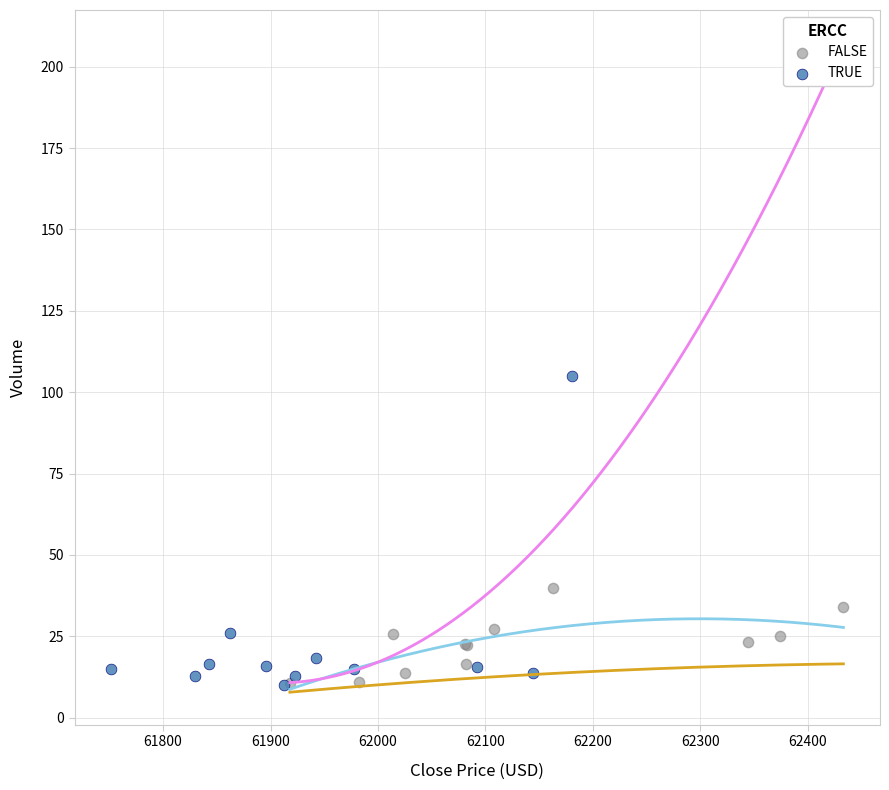

Which series has the largest Y range (max minus min)?

TRUE